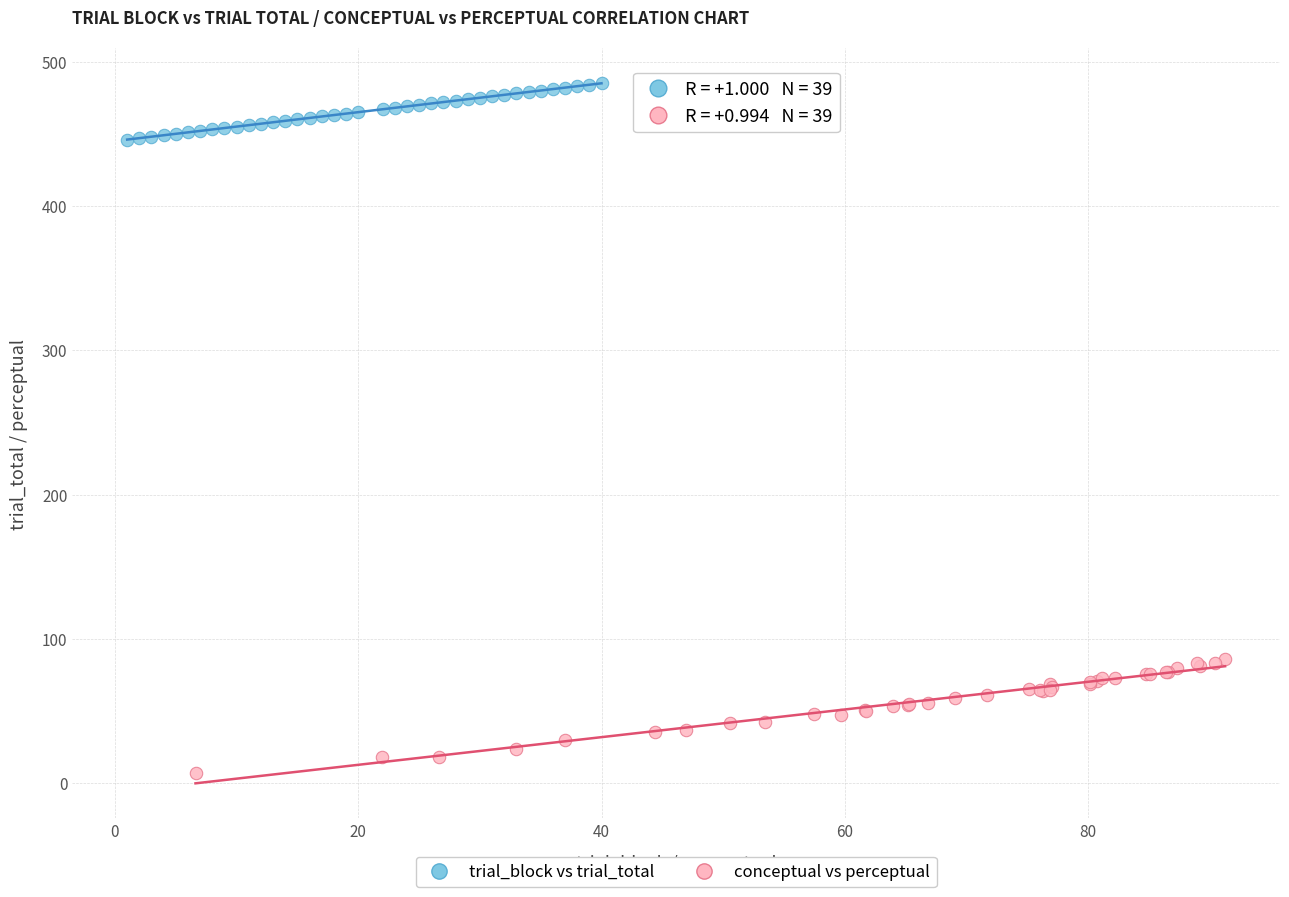

Which series contains the lowest Y value?

conceptual vs perceptual